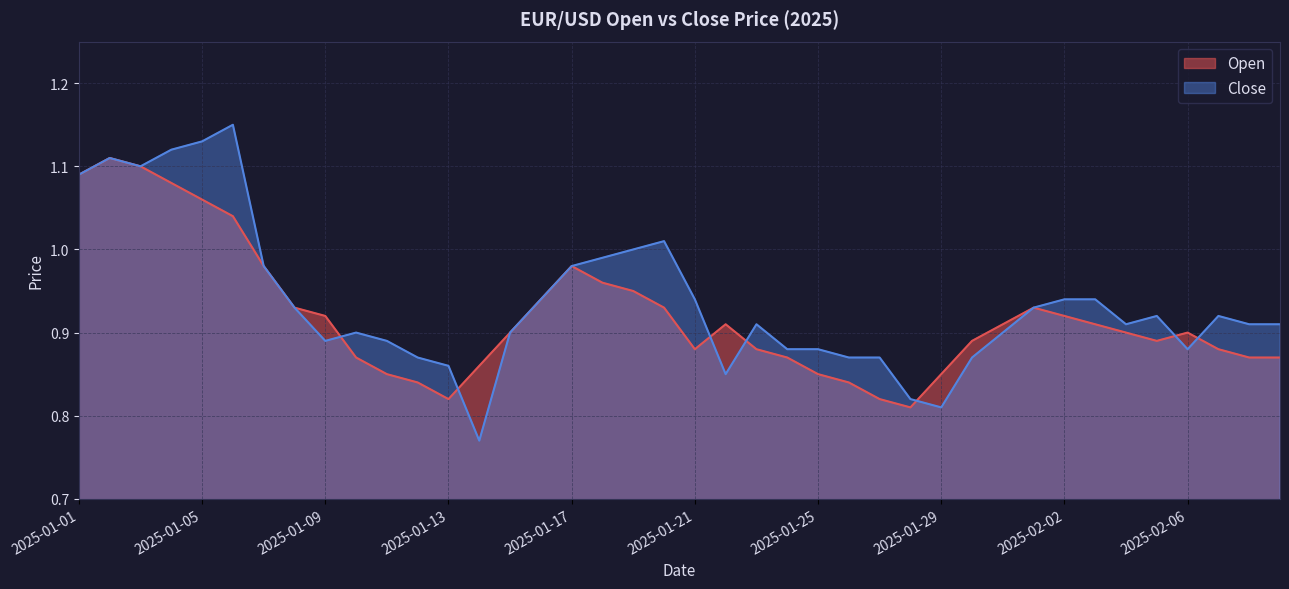

What is the total value across all series at 2025-01-05?

2.2